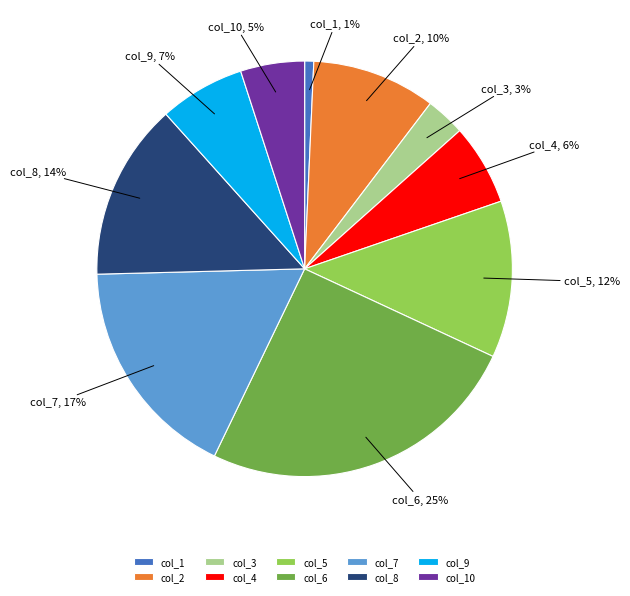

Which category has the smallest portion of the pie?

col_1